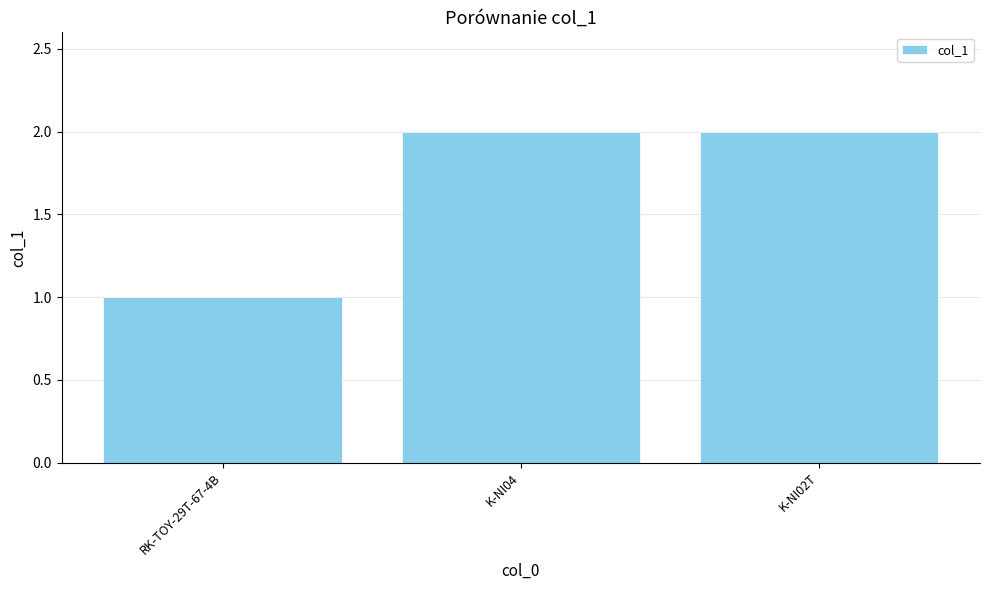

Reading left to right, what are all the values shown in this chart?

1	2	2